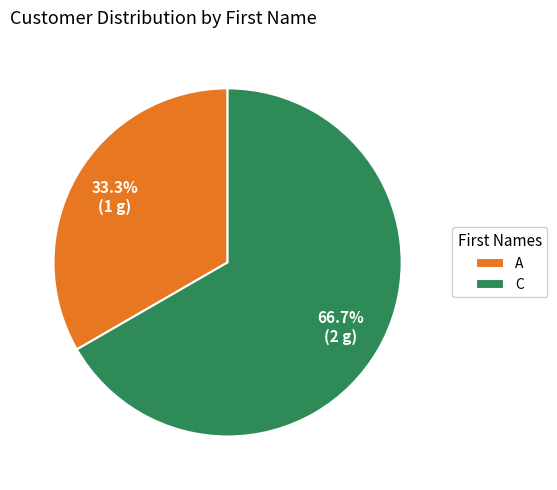

Is it true that C is 75% of the pie?

False